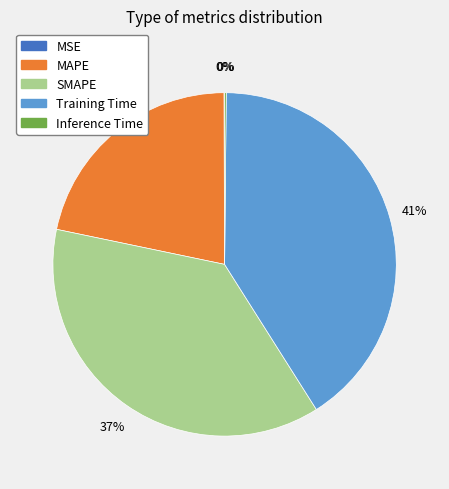

Which slice is the largest?

Training Time